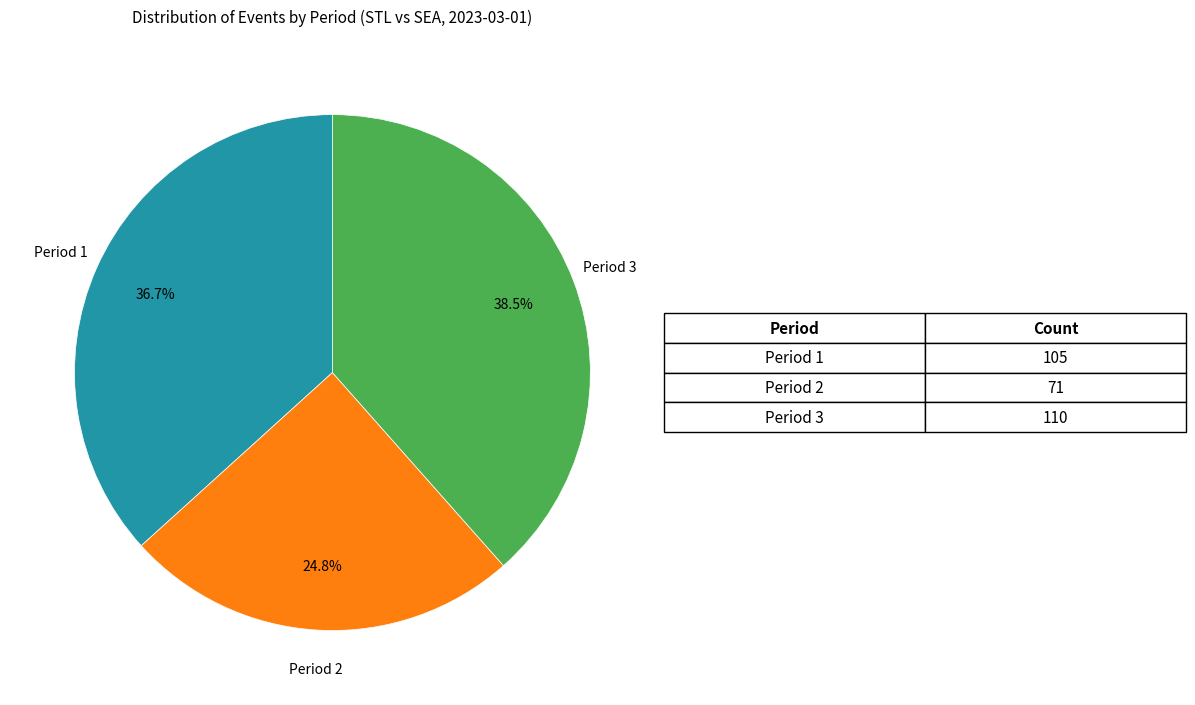

Which slice is the smallest?

Period 2